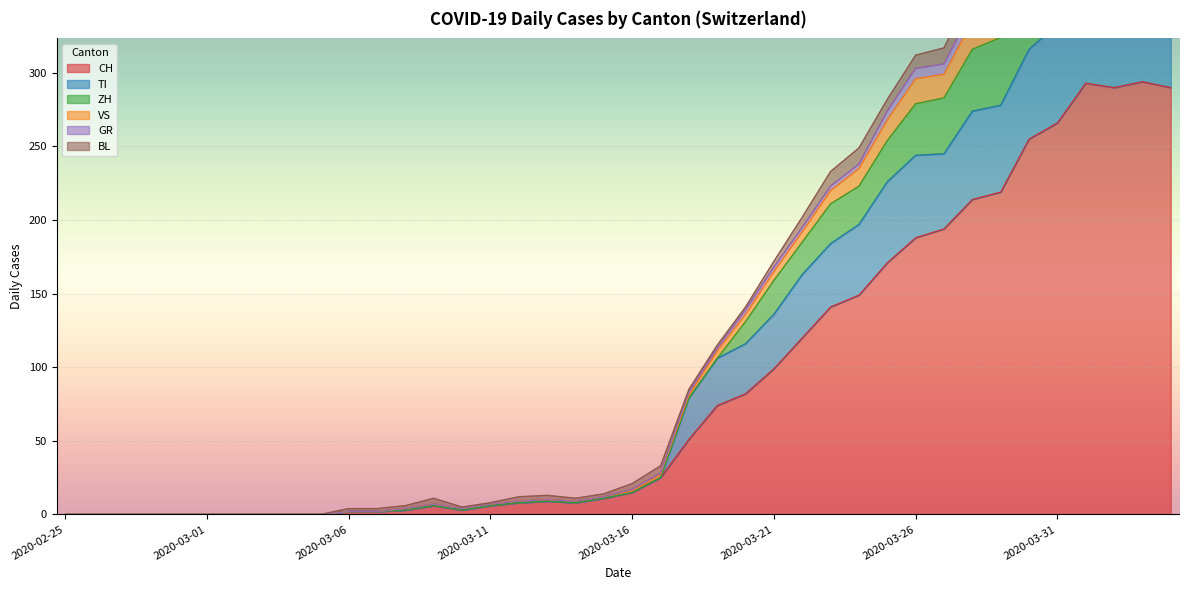

How many positive values does the ZH series have?

30